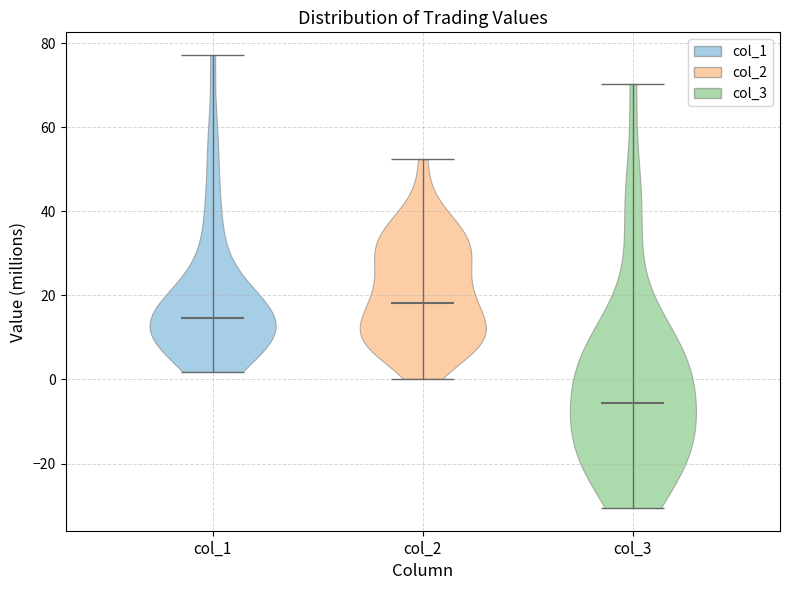

Reading left to right, read every violin against the y-axis: where its median line is, and the lowest and highest points it reaches. The values are not printed on the chart, so give them approximately, as read against the axis.

col_1: median line 14, lowest point 2, highest point 78
col_2: median line 18, lowest point 0, highest point 52
col_3: median line -6, lowest point -30, highest point 70